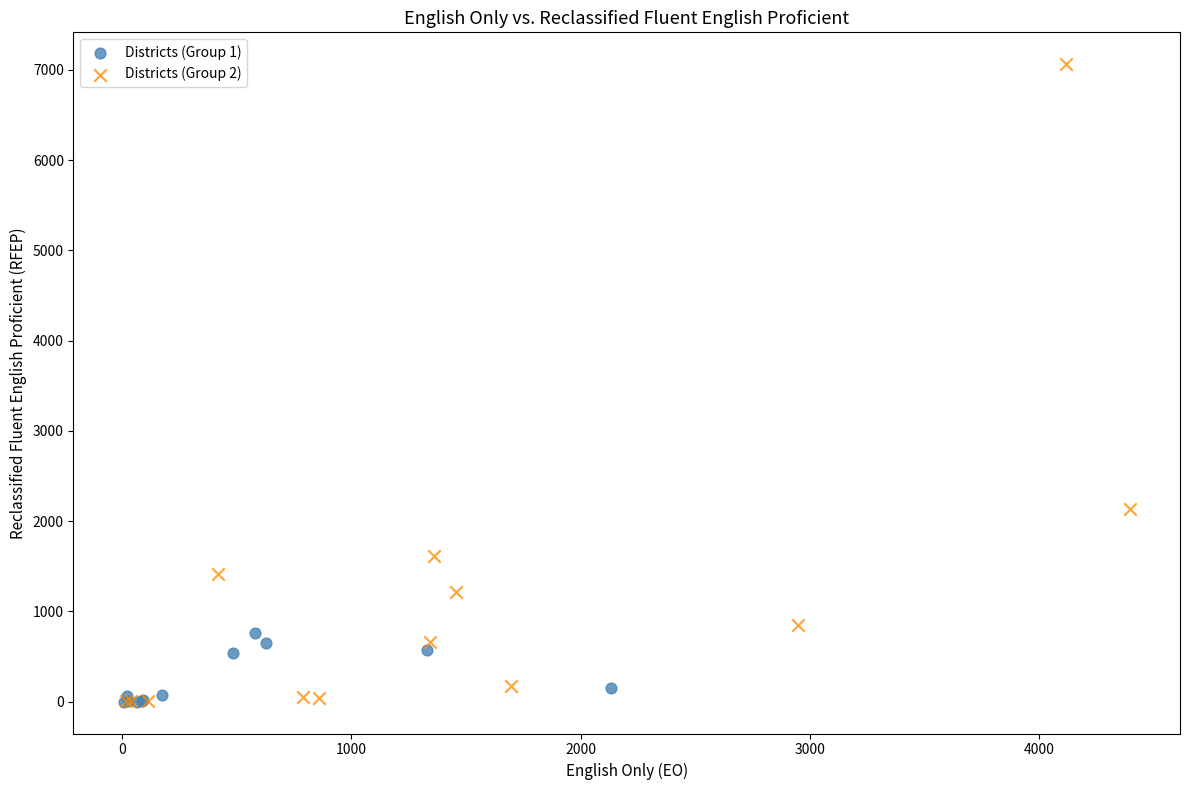

Which series contains the highest Y value?

Districts (Group 2)